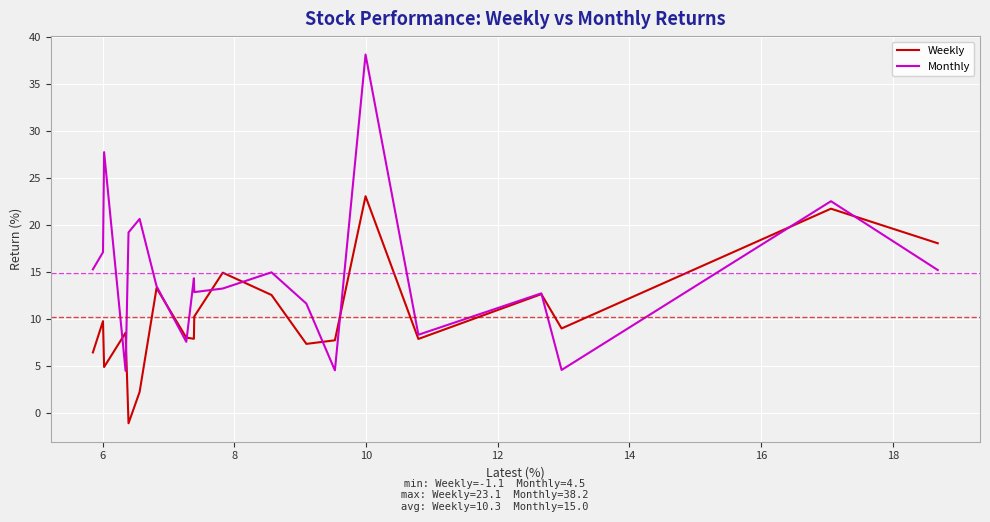

What is the difference between the Monthly values at 14 and 6?

15.6